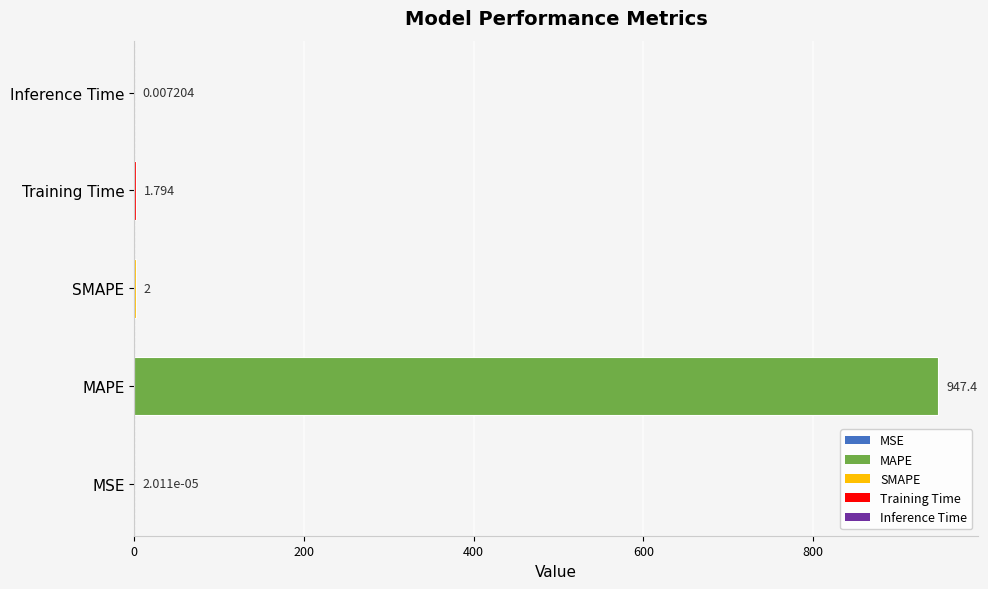

Does the chart contain stacked bars?

No